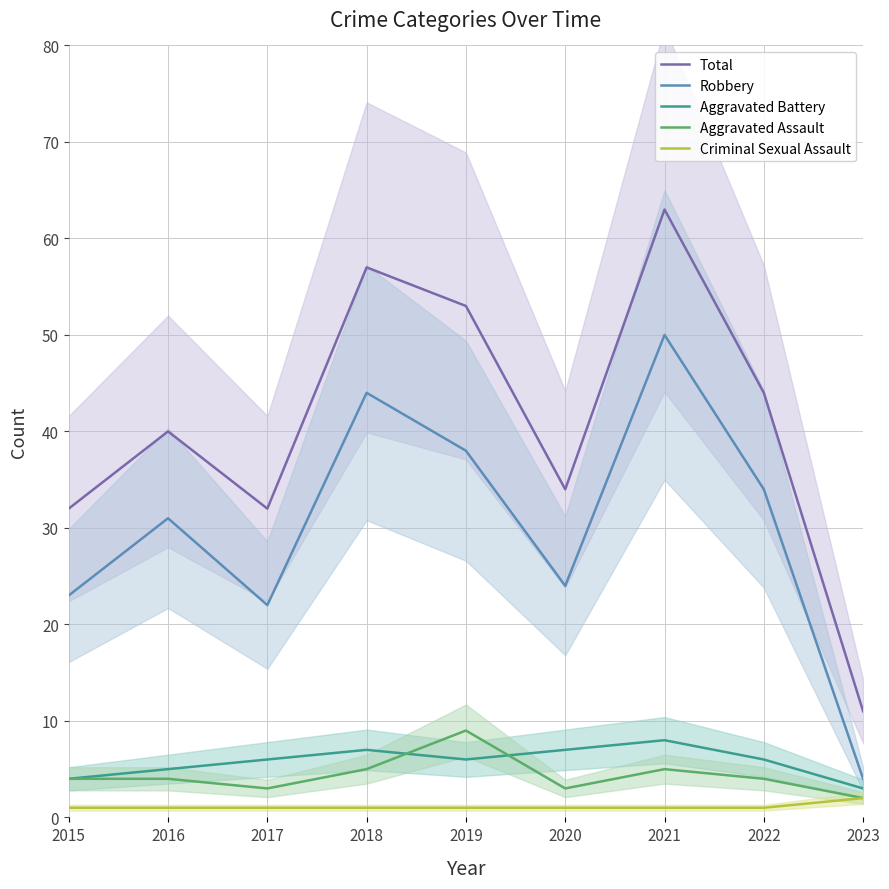

The Criminal Sexual Assault series shows 1 at 2022. True or false?

True